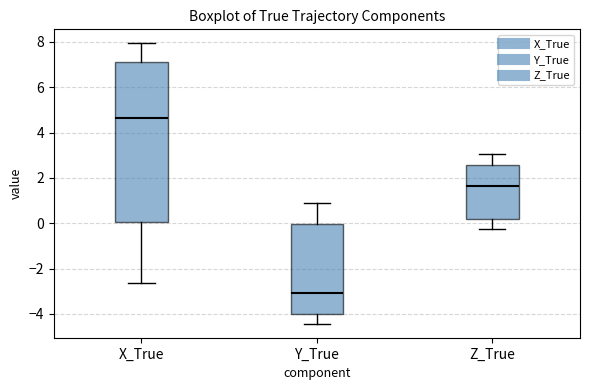

Where is the lower edge of the box for Y_True on the y-axis? The values are not printed on the chart, so give them approximately, as read against the axis.

-4.0